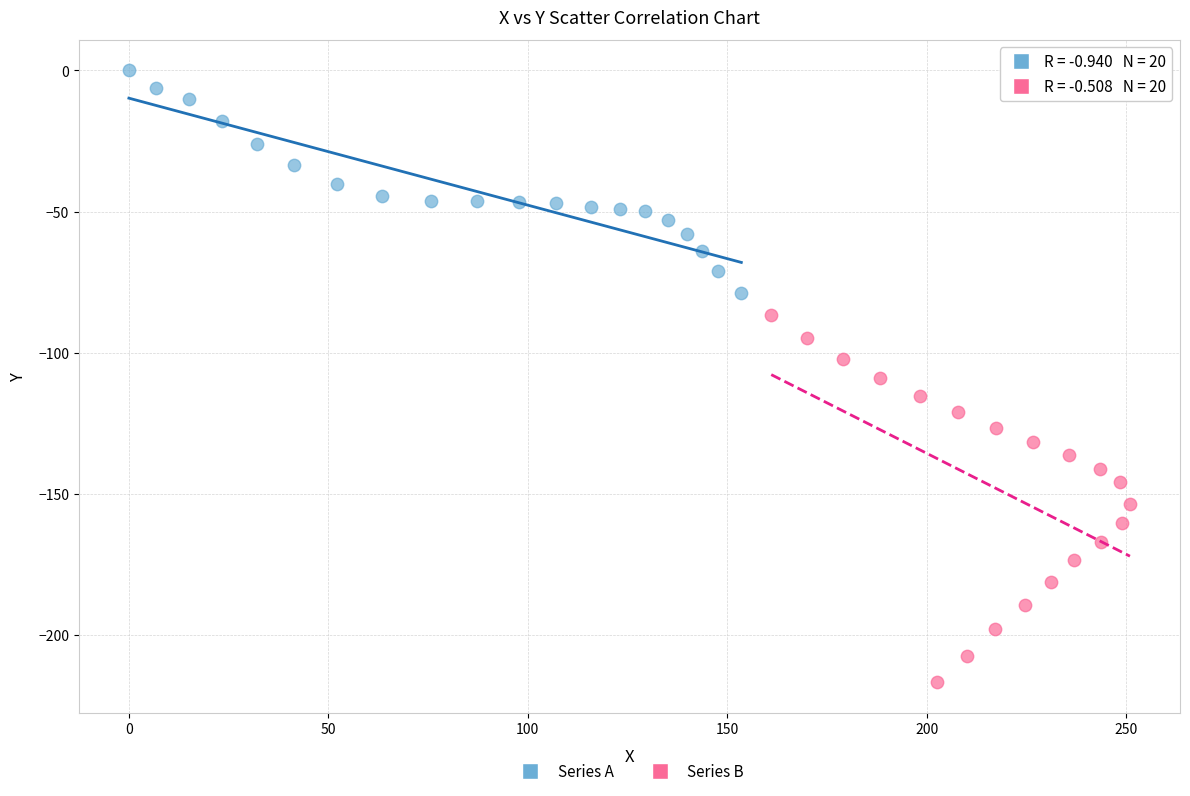

Which series has the widest spread of Y values?

Series B